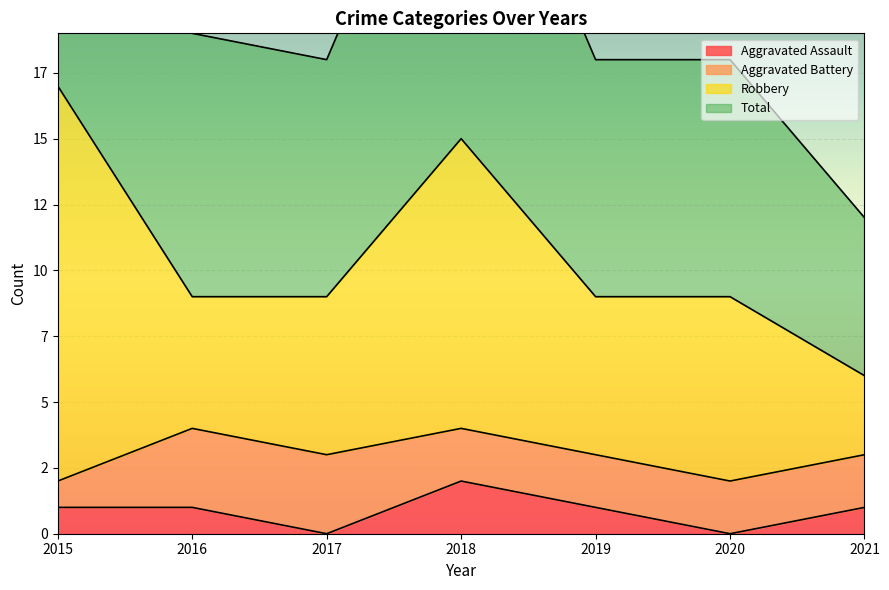

True or false: Total has more than 2 interior local peaks.

False